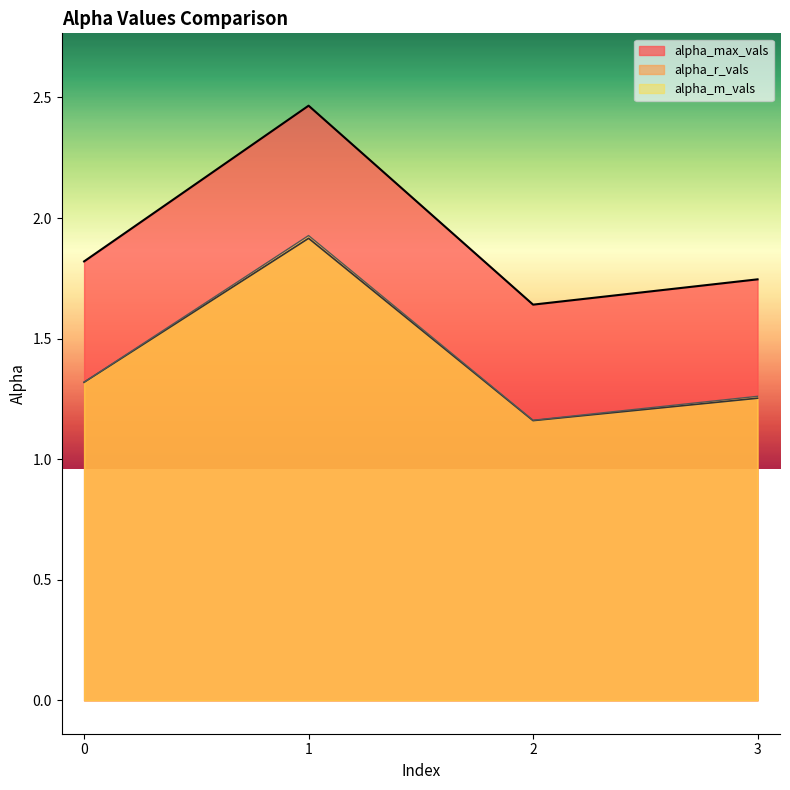

True or false: alpha_r_vals and alpha_max_vals cross at least once.

False